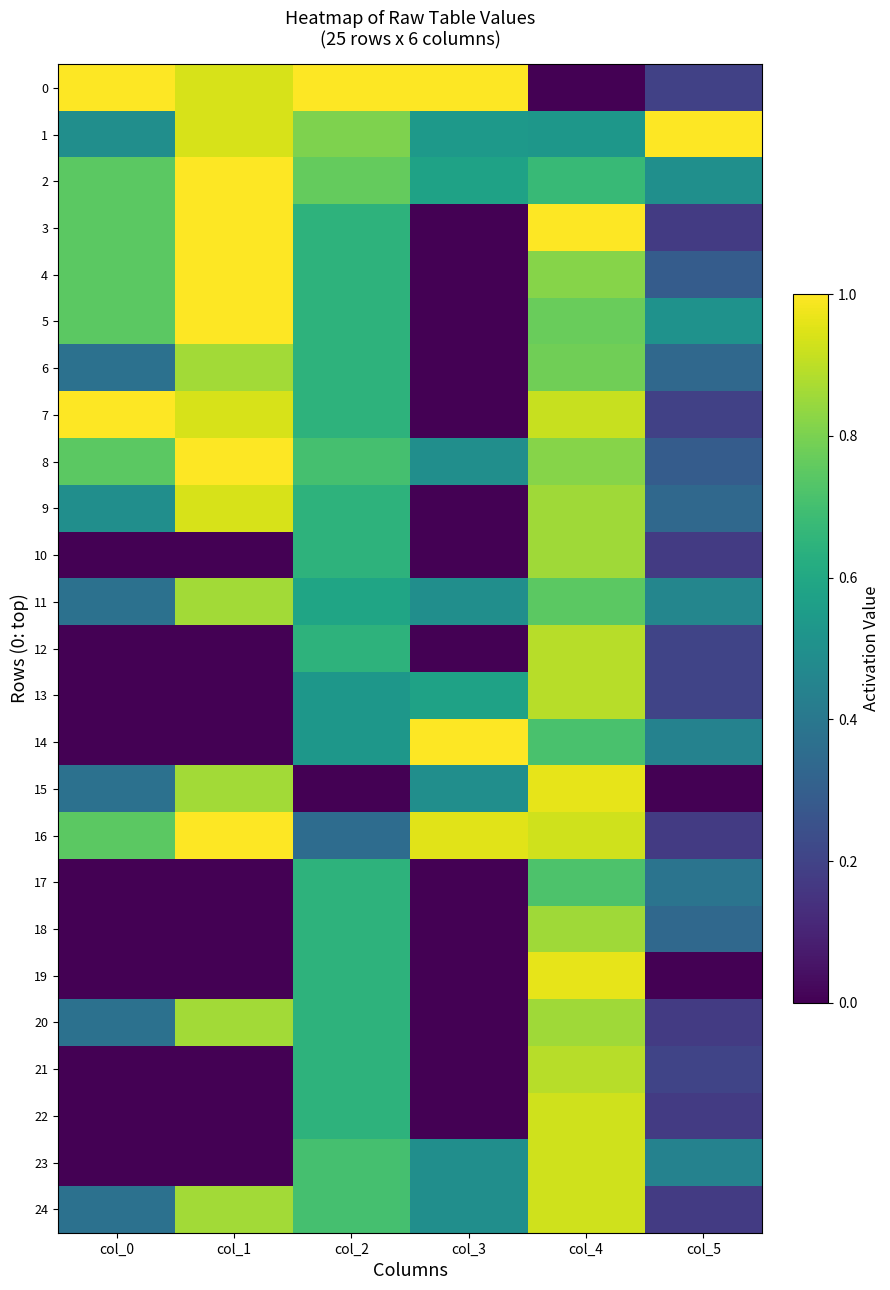

Rank the series at col_3 from highest to lowest value.

0, 14, 16, 2, 13, 1, 8, 11, 15, 23, 24, 3, 4, 5, 6, 7, 9, 10, 12, 17, 18, 19, 20, 21, 22